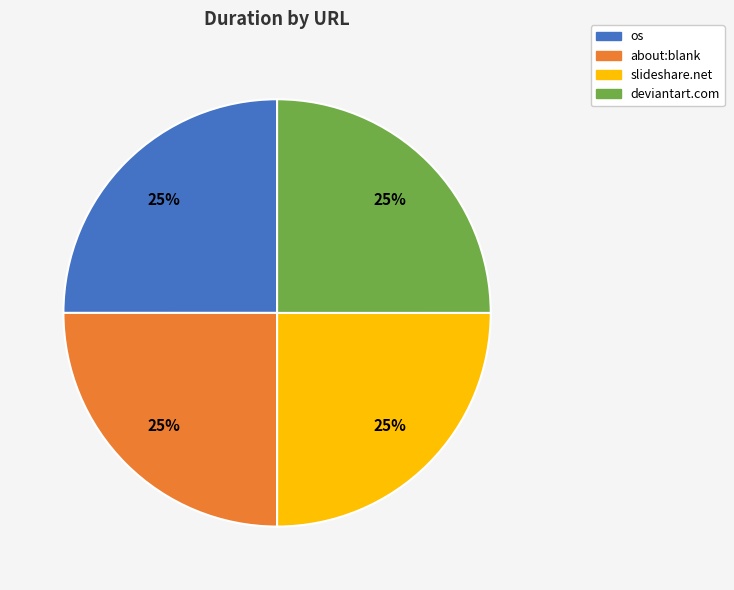

Does any single category account for the majority?

No